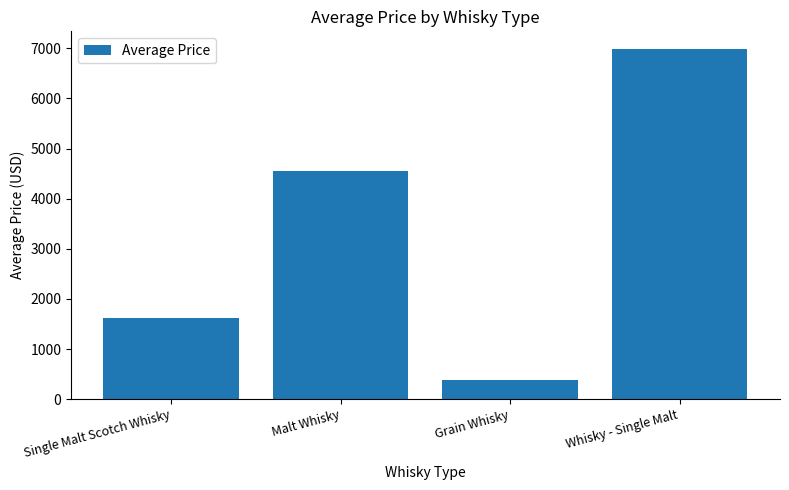

The chart shows a value of 1613 at Single Malt Scotch Whisky. True or false?

True